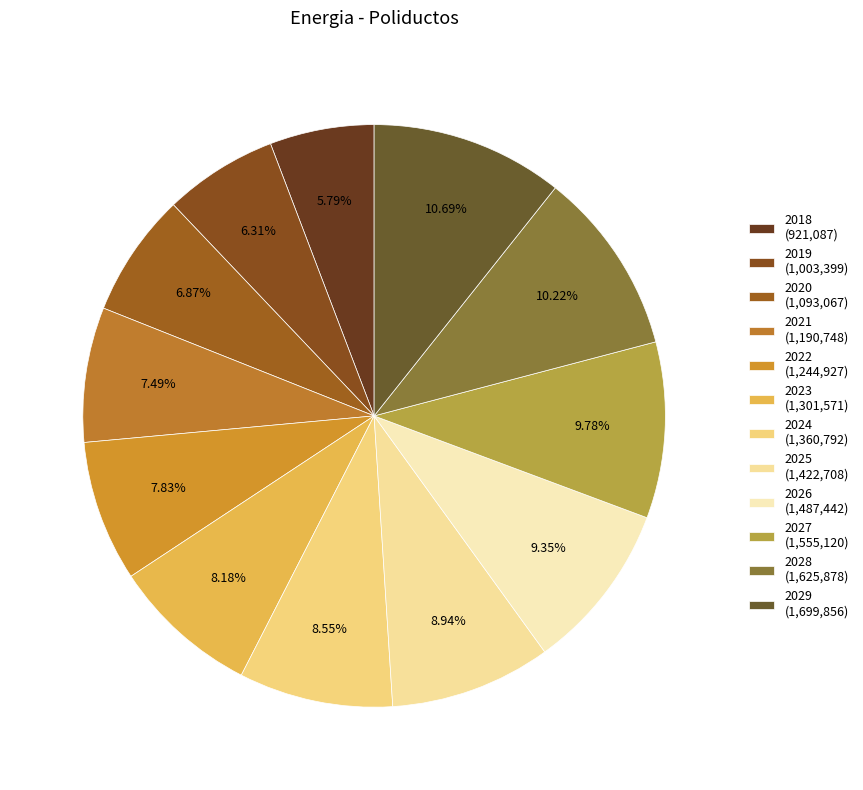

What is the ratio of the value at 2019 to the value at 2022?

0.8